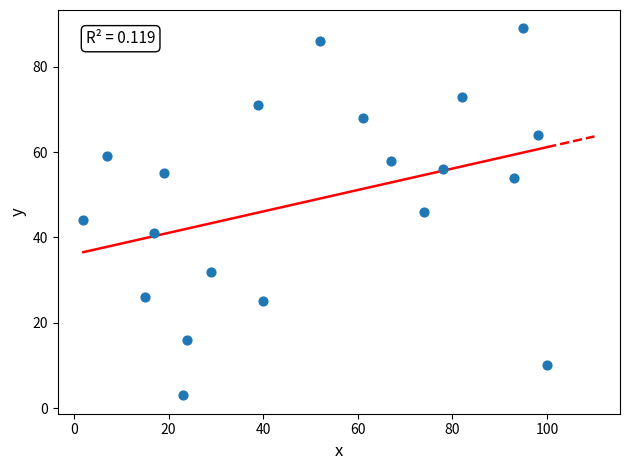

What is the range of Y values (max minus min)?

86